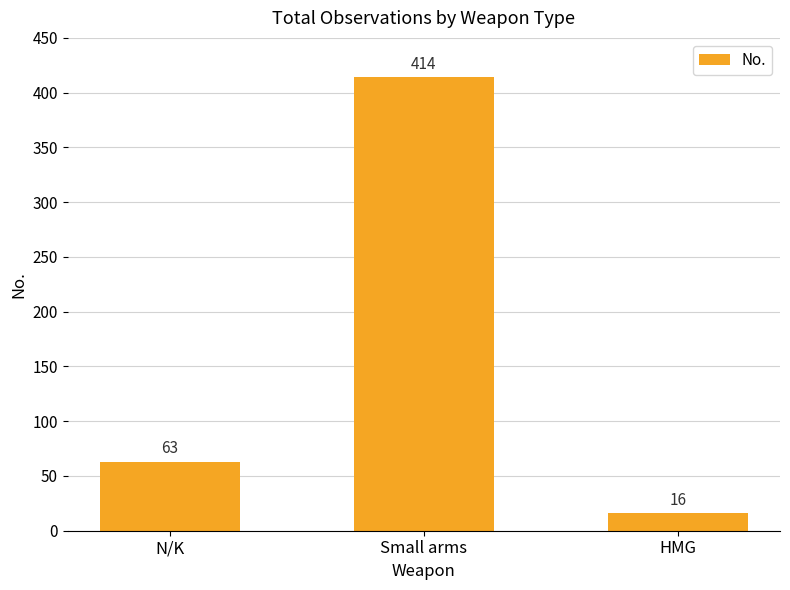

Rank the categories by value from lowest to highest.

HMG, N/K, Small arms